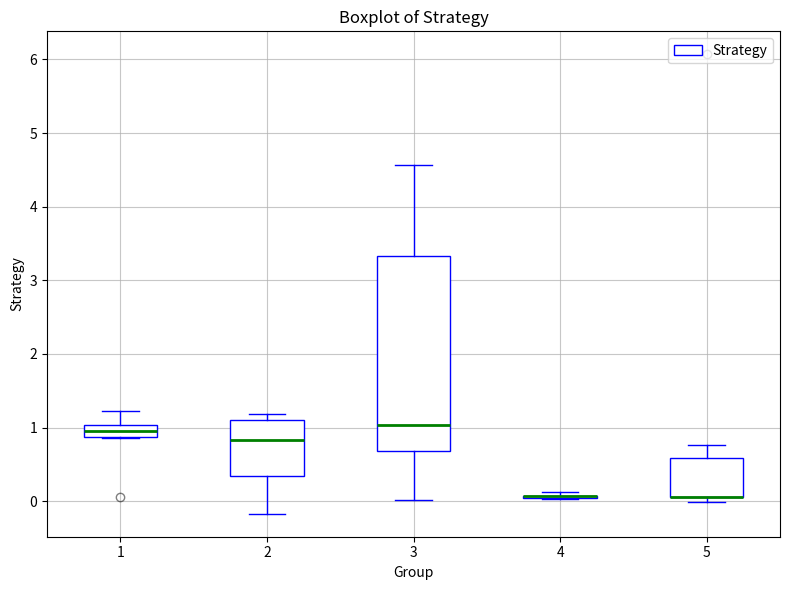

Reading left to right, transcribe this box plot: for each box, give where its median line is, the range the box spans, and where its two whiskers end, as read against the y-axis. The values are not printed on the chart, so give them approximately, as read against the axis.

1: median 1.0 (inside the box), box 0.9 to 1.0, whiskers 0.9 to 1.2
2: median 0.8, box 0.3 to 1.1, whiskers -0.2 to 1.2
3: median 1.0, box 0.7 to 3.3, whiskers 0.0 to 4.6
4: box collapsed to a line at 0.1, whiskers 0.0 to 0.1
5: median 0.1 (drawn on the box's lower edge), box 0.1 to 0.6, whiskers 0.0 to 0.8